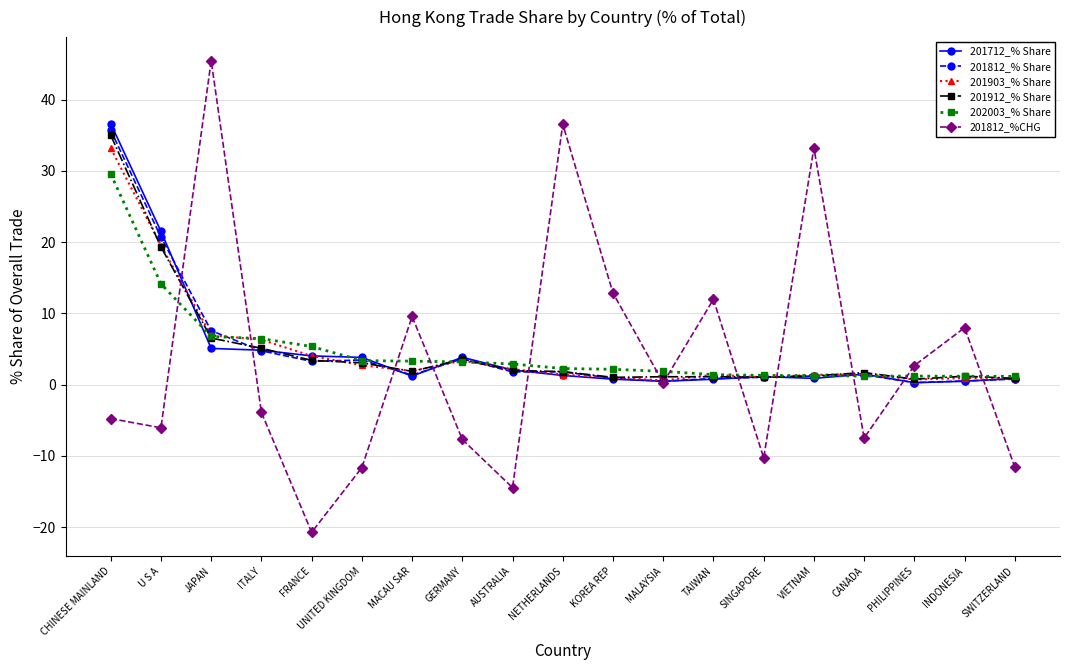

What is the label of the 2nd point from the right?

INDONESIA